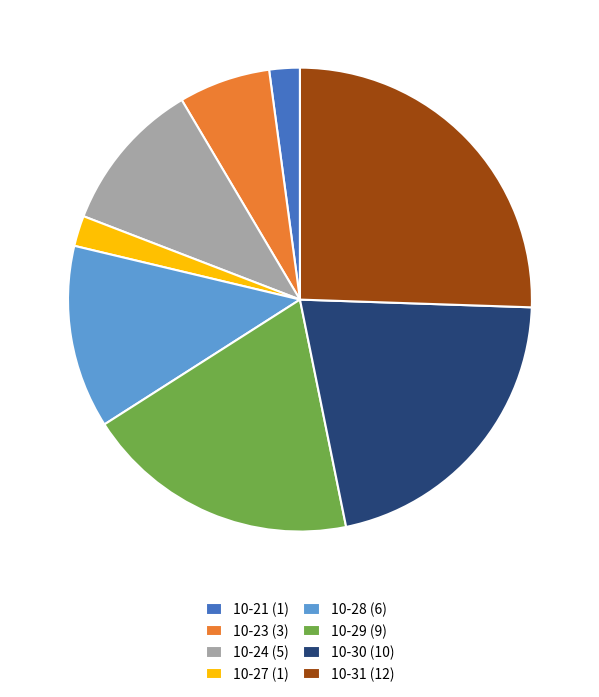

Does any single category account for the majority?

No